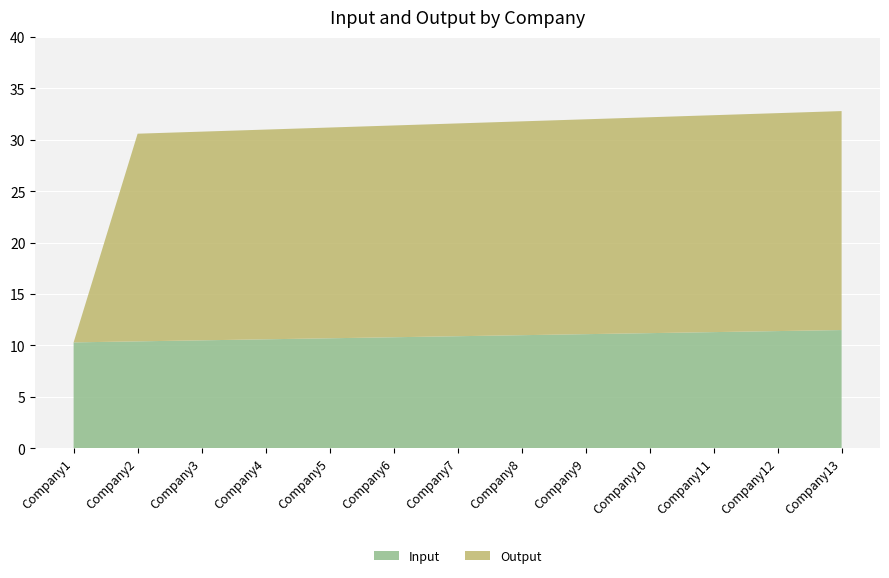

Reading right to left, transcribe all the data shown in this chart.

Input: Company13=11.5	Company12=11.4	Company11=11.3	Company10=11.2	Company9=11.1	Company8=11.0	Company7=10.9	Company6=10.8	Company5=10.7	Company4=10.6	Company3=10.5	Company2=10.4	Company1=10.3
Output: Company13=21.3	Company12=21.2	Company11=21.1	Company10=21.0	Company9=20.9	Company8=20.8	Company7=20.7	Company6=20.6	Company5=20.5	Company4=20.4	Company3=20.3	Company2=20.2	Company1=0.0